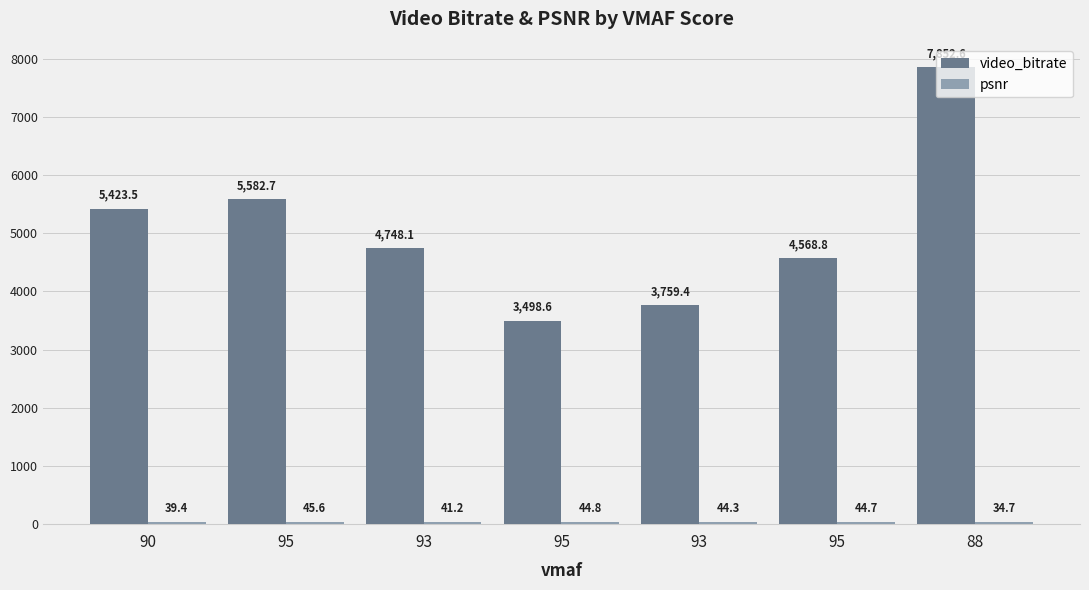

Does the chart contain stacked bars?

No